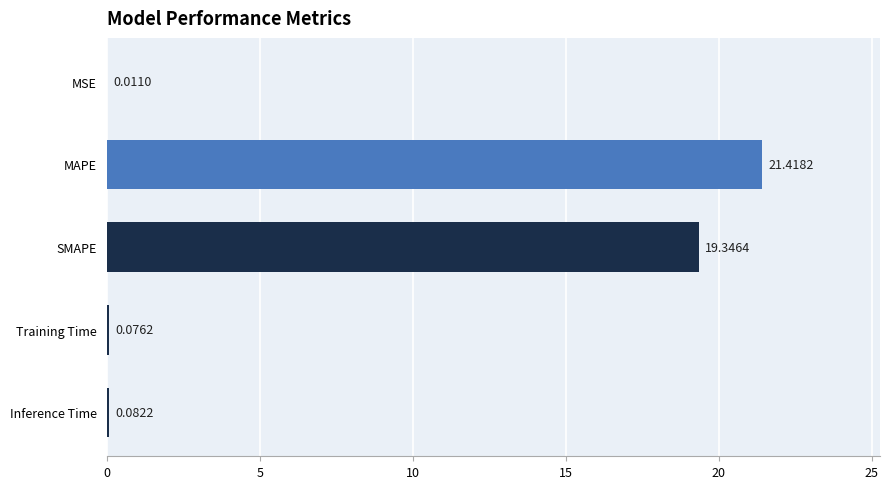

What is the sum of all values?

40.9